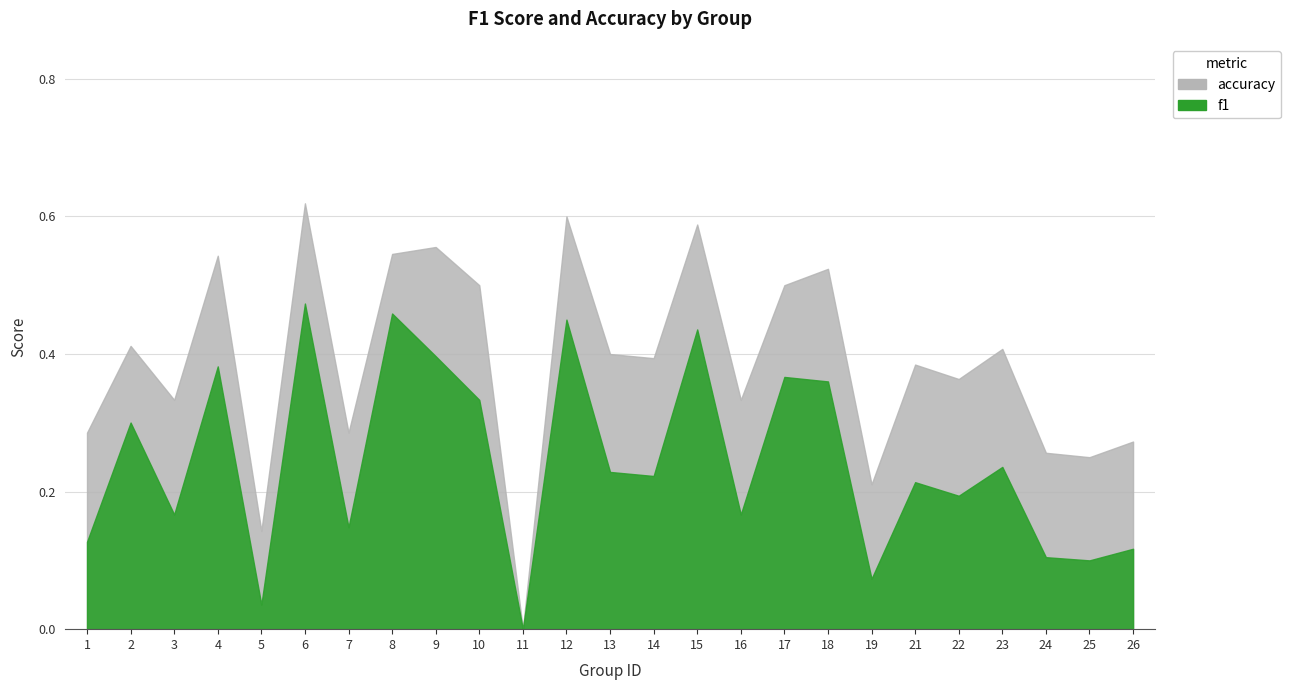

Rank the series by their average value, from highest to lowest.

accuracy, f1